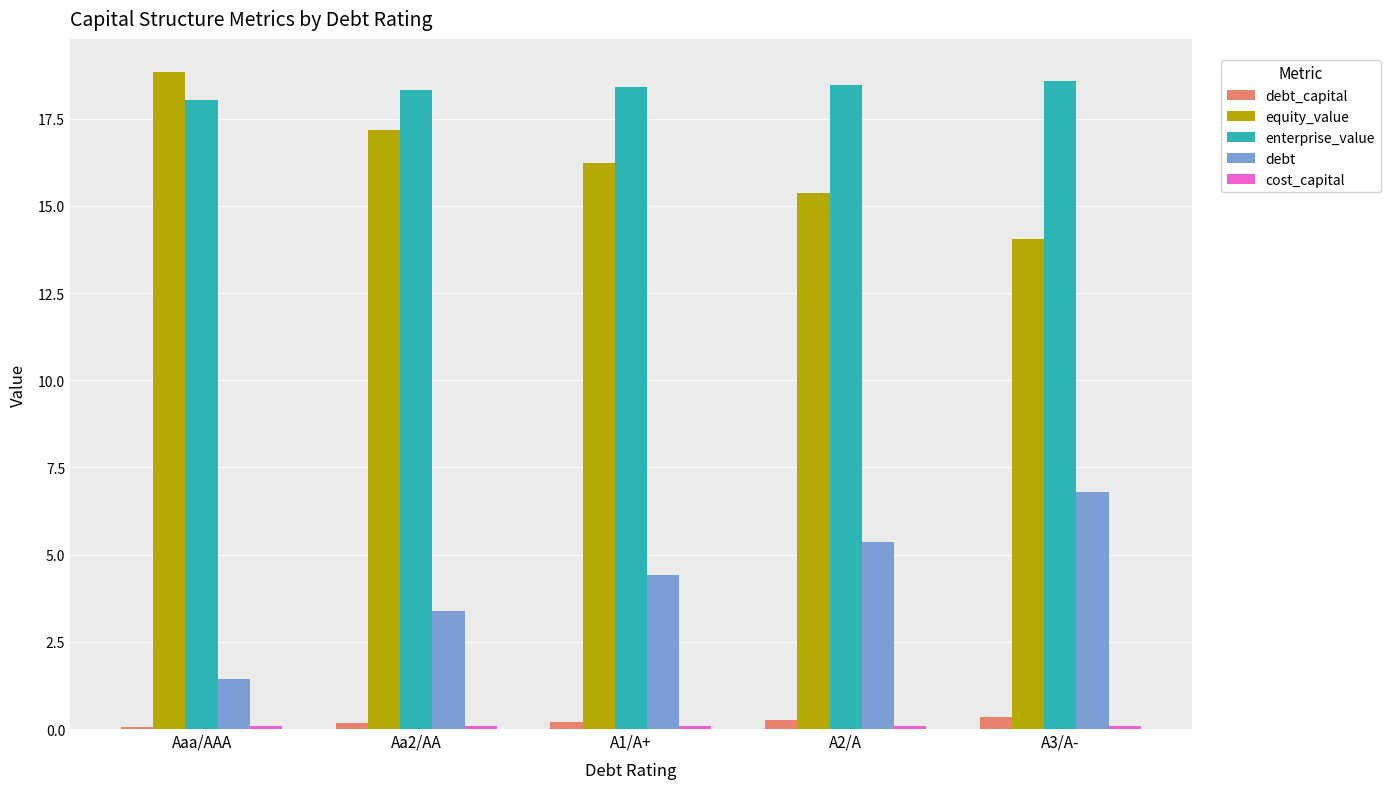

Count the number of data series in this chart.

5